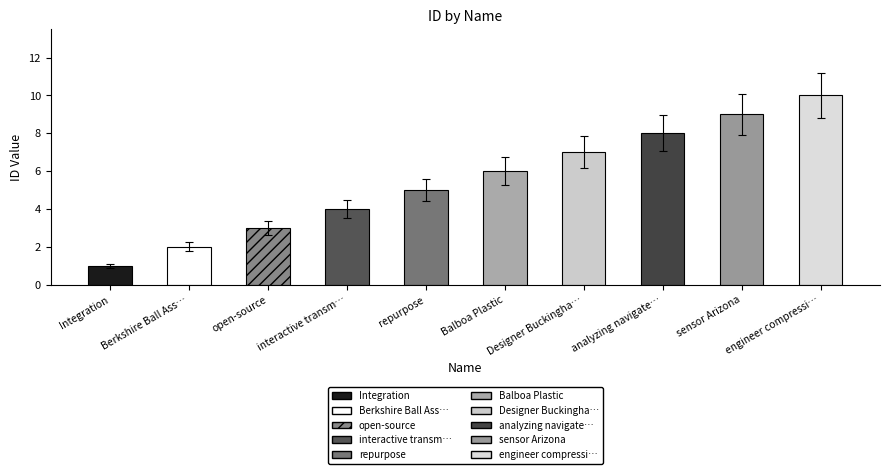

What is the difference between the second highest and second lowest values?

7